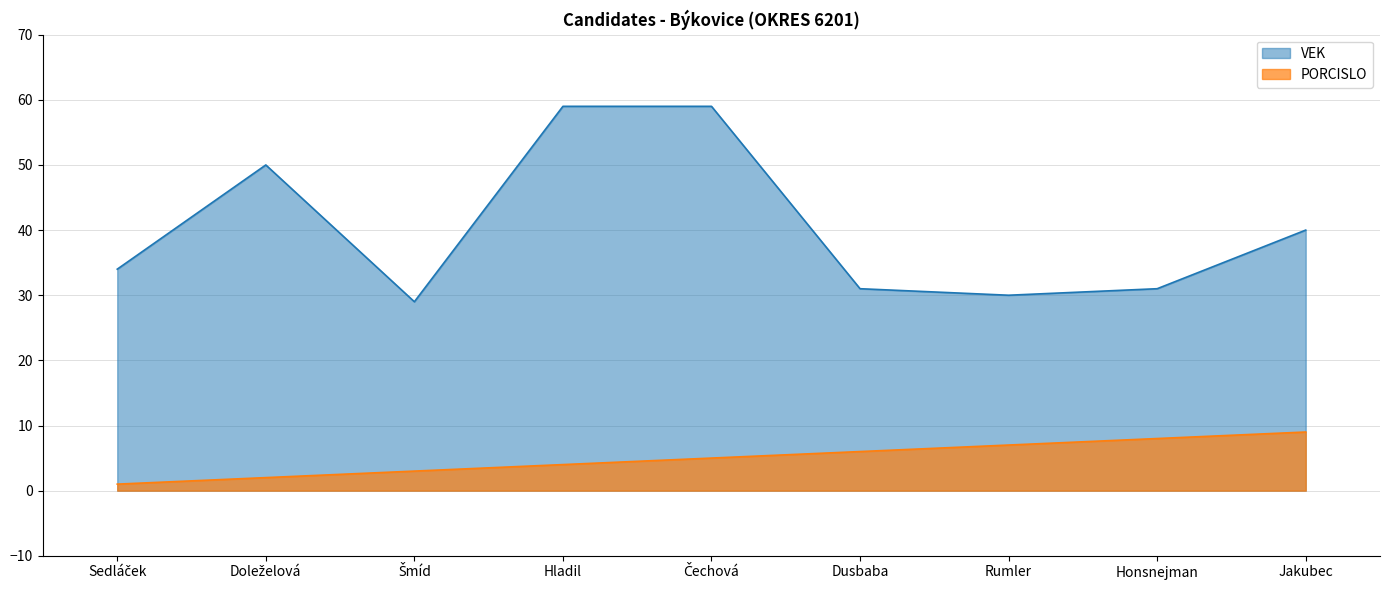

Does the chart display data point markers on the line(s)?

No